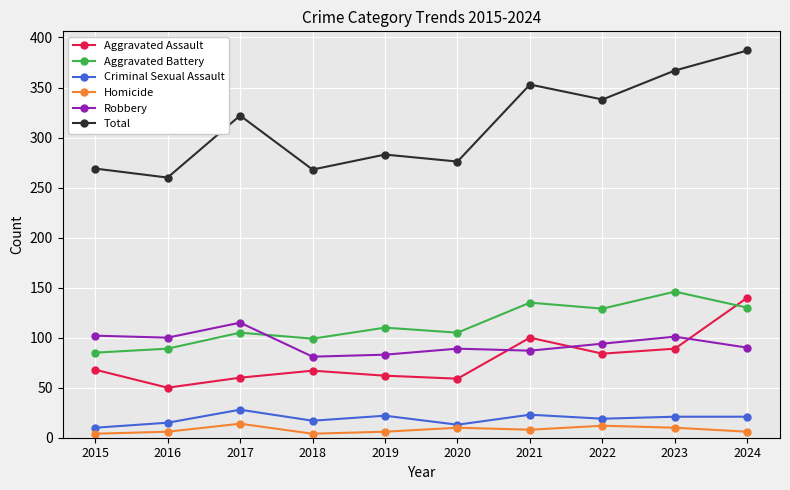

Is the value of Robbery at 2022 greater than the value of Total at 2019?

No